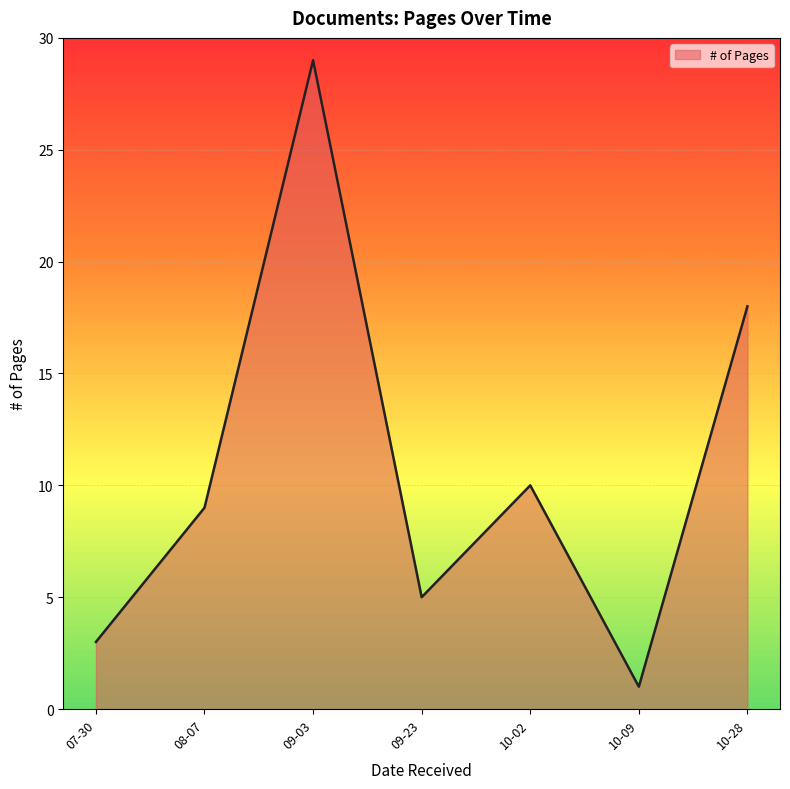

How many categories are shown in the chart?

7